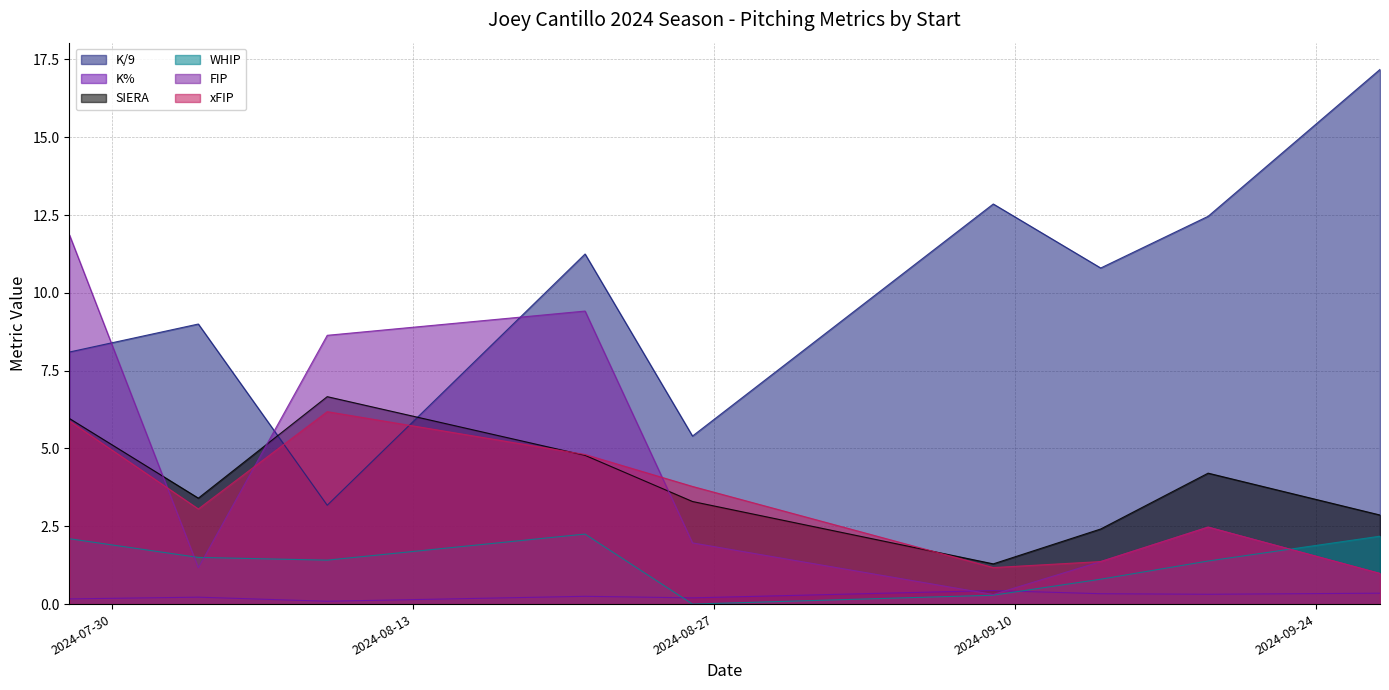

Which has a higher value, 2024-08-26 or 2024-08-09?

2024-08-26